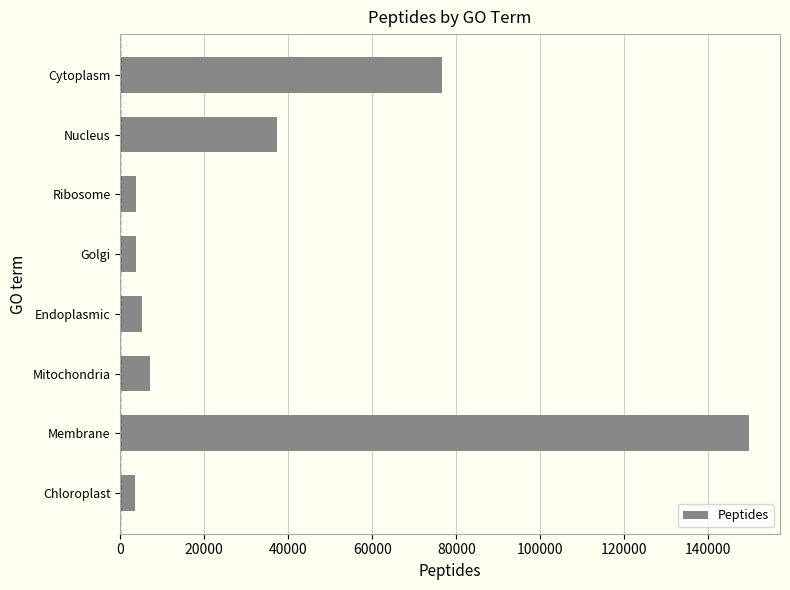

Does the chart contain any negative values?

No